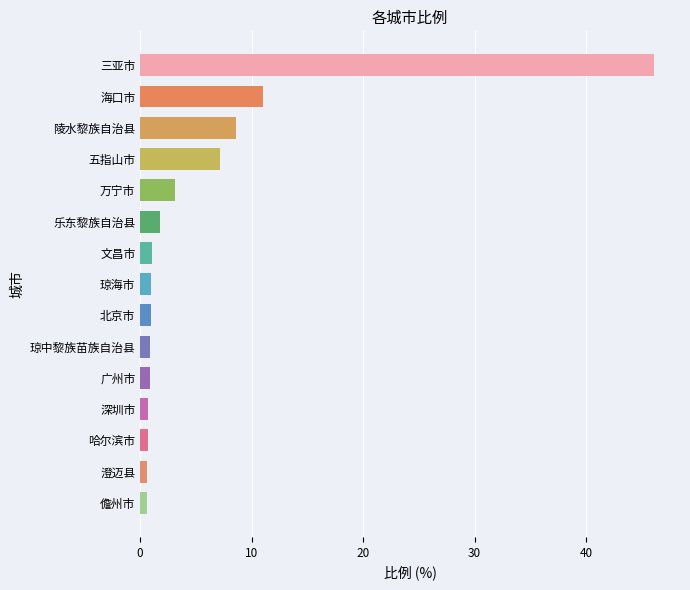

Which has a higher value, 五指山市 or 广州市?

五指山市